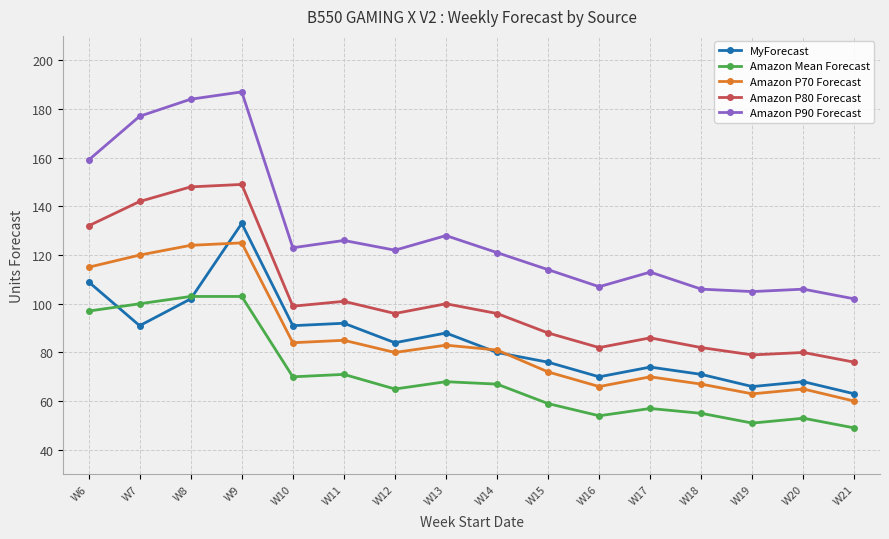

Which category has the lowest value across all series?

W21